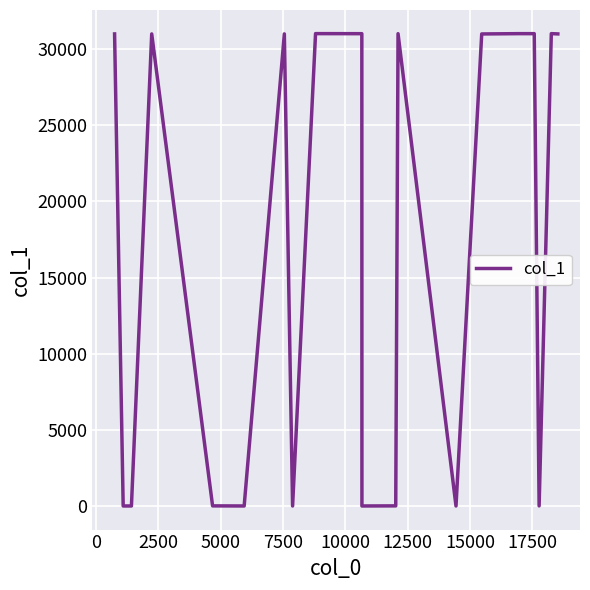

What is the difference between the maximum and minimum values?

31002